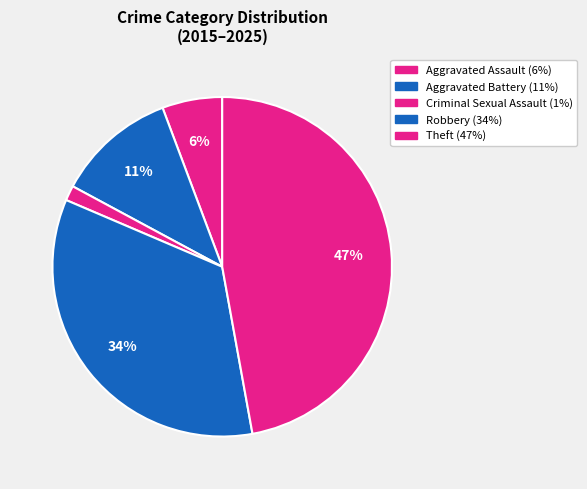

To the nearest percent, what percentage of the pie is Robbery?

34%